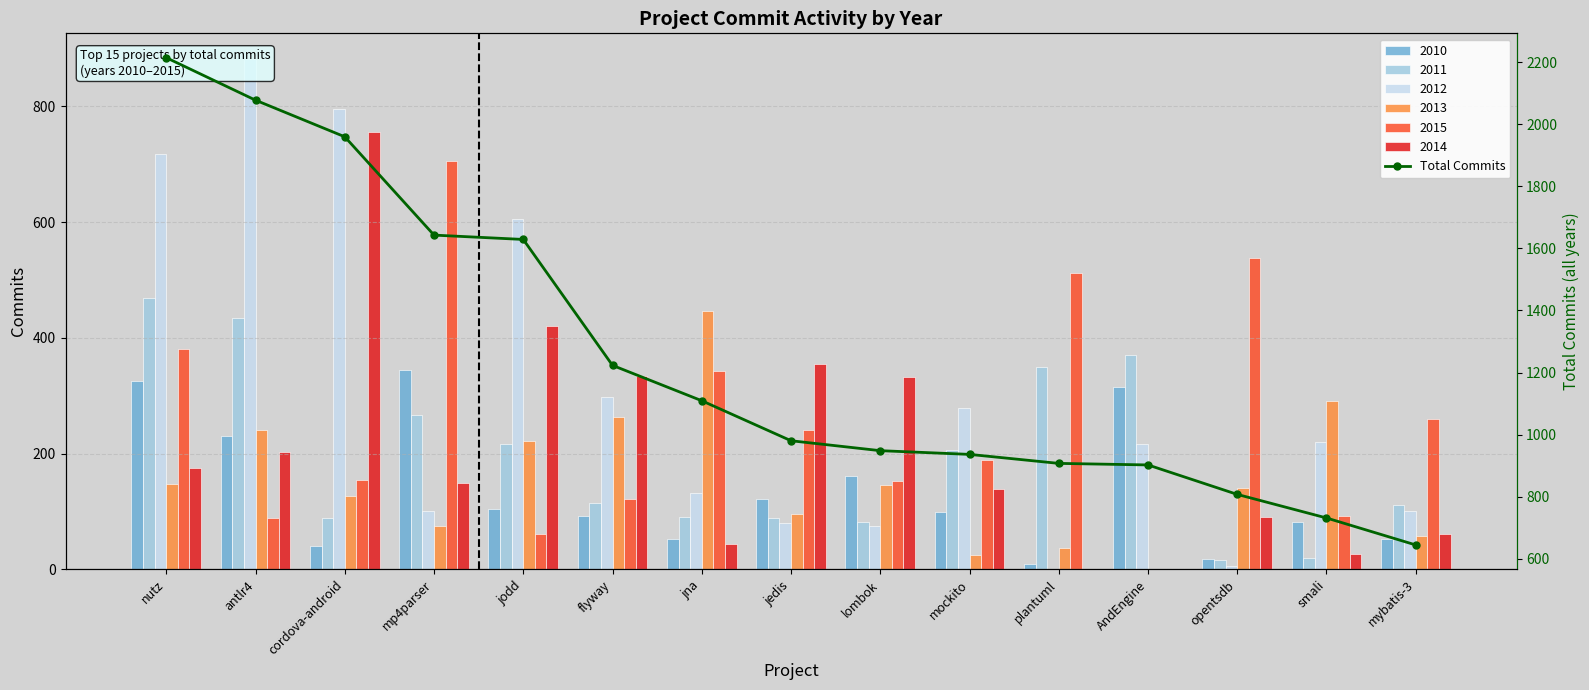

Which has a higher value, plantuml or jodd?

jodd